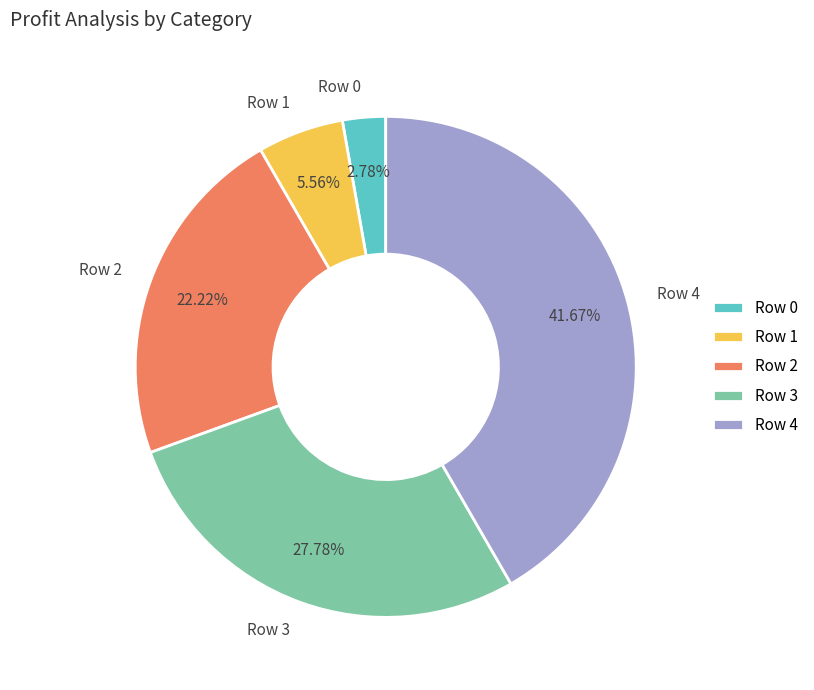

Which category has the smallest portion of the pie?

Row 0